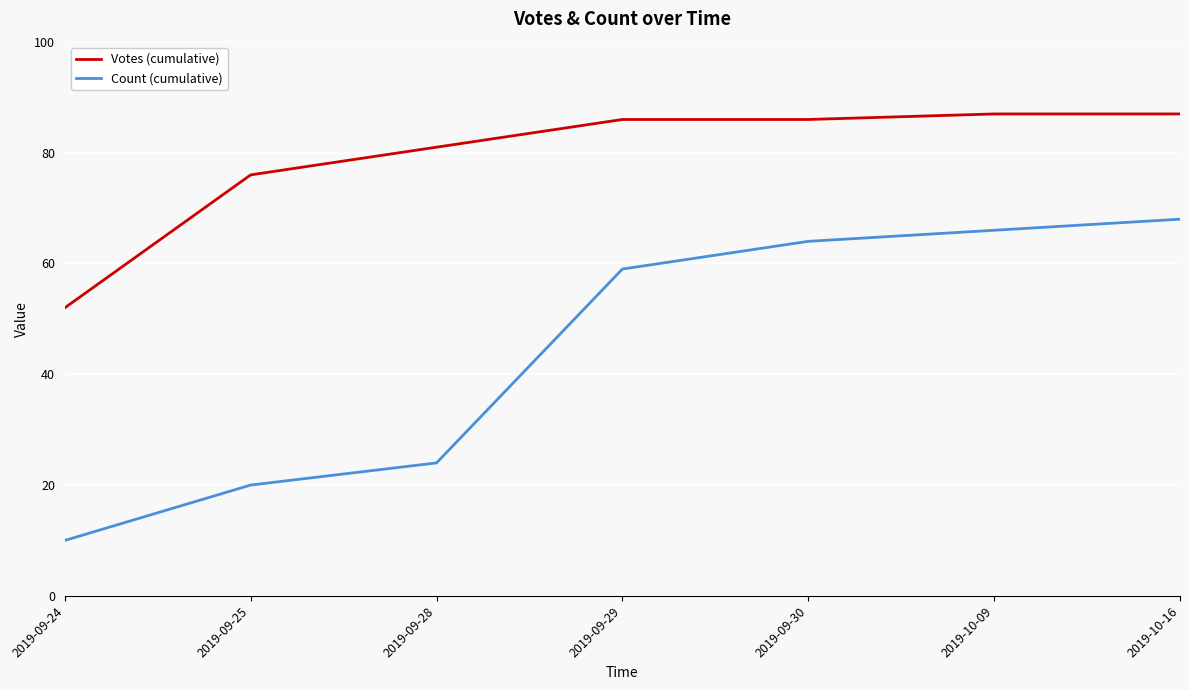

Reading left to right, list all the values displayed in this chart.

Votes (cumulative): 2019-09-24=52	2019-09-25=76	2019-09-28=81	2019-09-29=86	2019-09-30=86	2019-10-09=87	2019-10-16=87
Count (cumulative): 2019-09-24=10	2019-09-25=20	2019-09-28=24	2019-09-29=59	2019-09-30=64	2019-10-09=66	2019-10-16=68